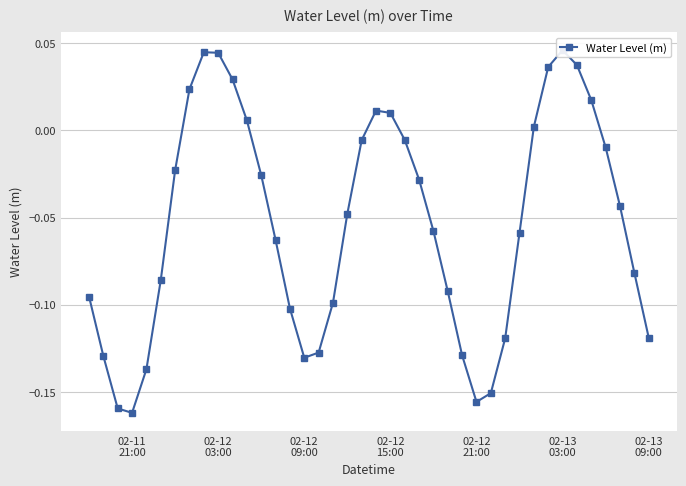

True or false: the data shows -0.1 at 30.

False